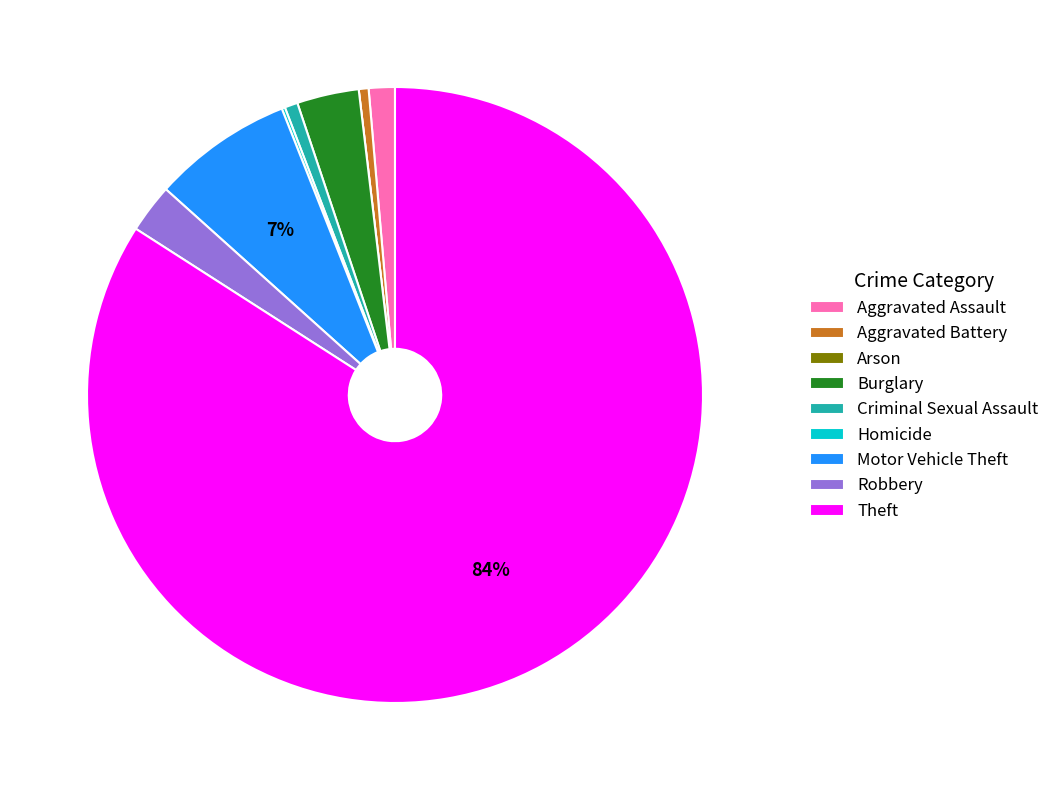

Which slice is the largest?

Theft